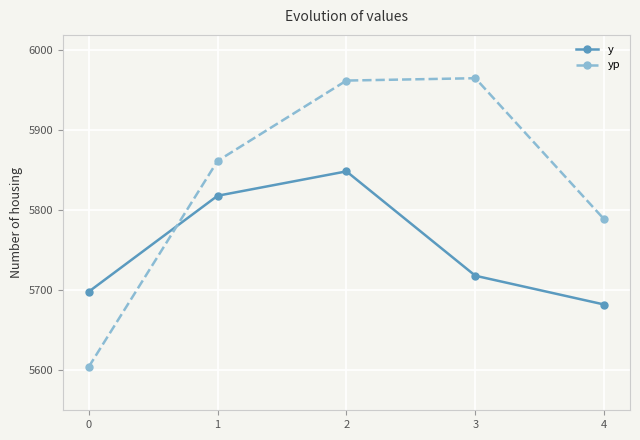

Between which two adjacent categories do y and yp first intersect?

0 and 1